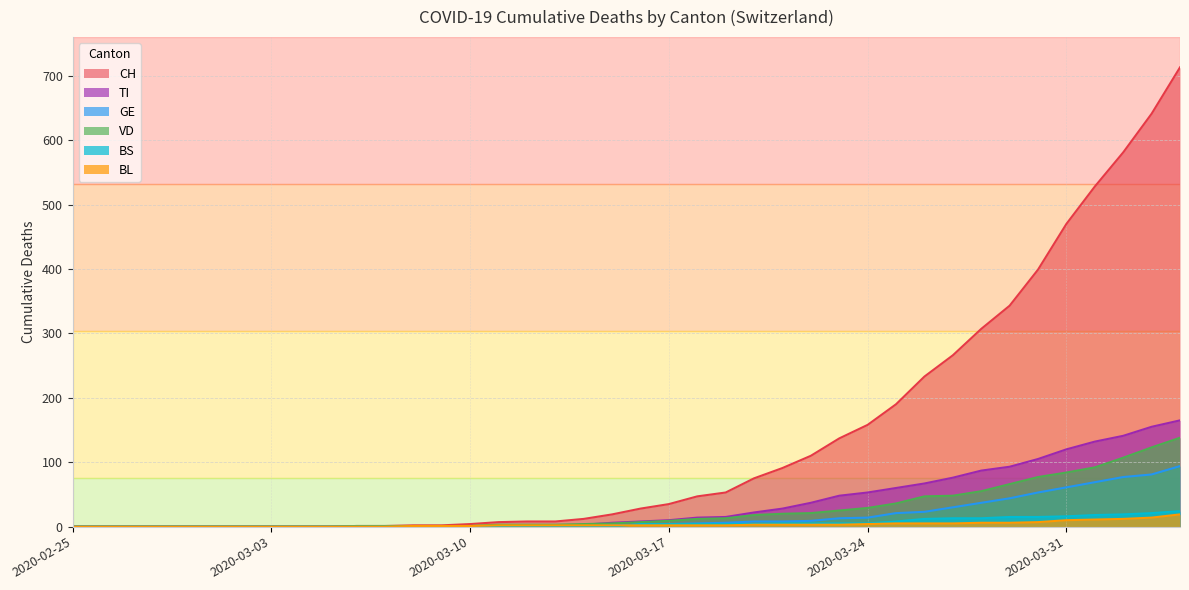

True or false: BL has more than 0 interior local peaks.

False